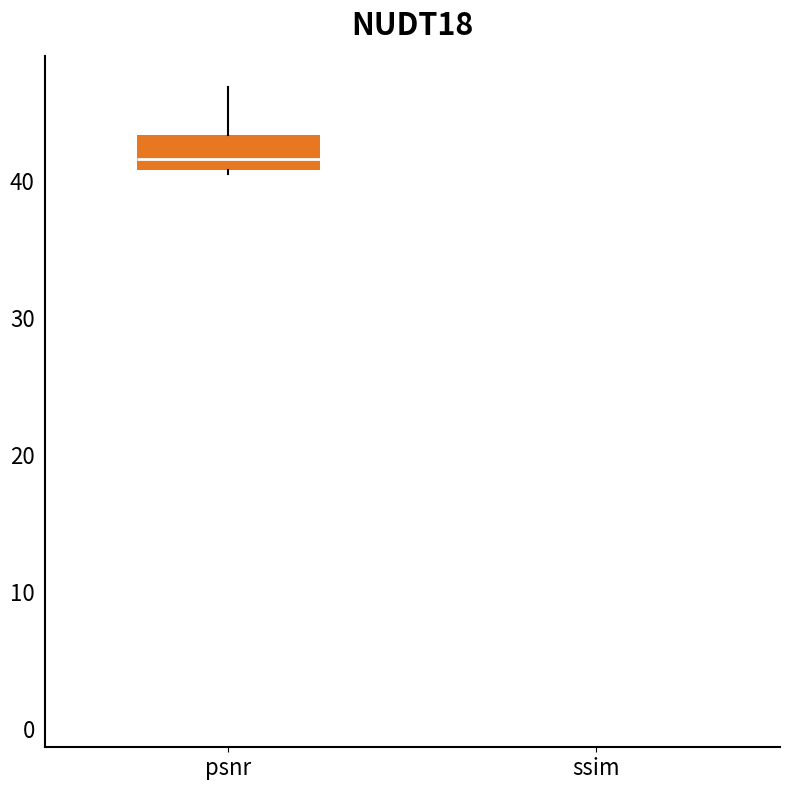

Comparing the boxes themselves (not the whiskers), which one is the tallest?

psnr